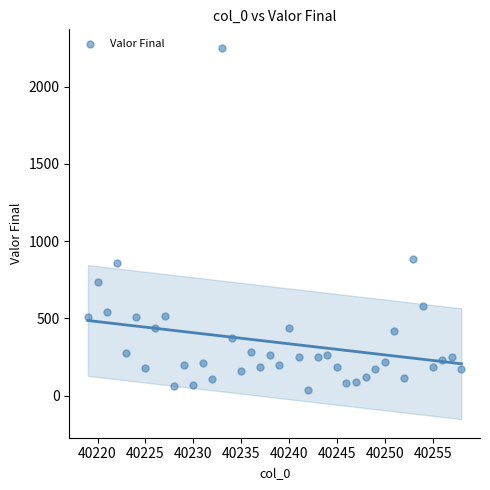

What is the range of Y values (max minus min)?

2213